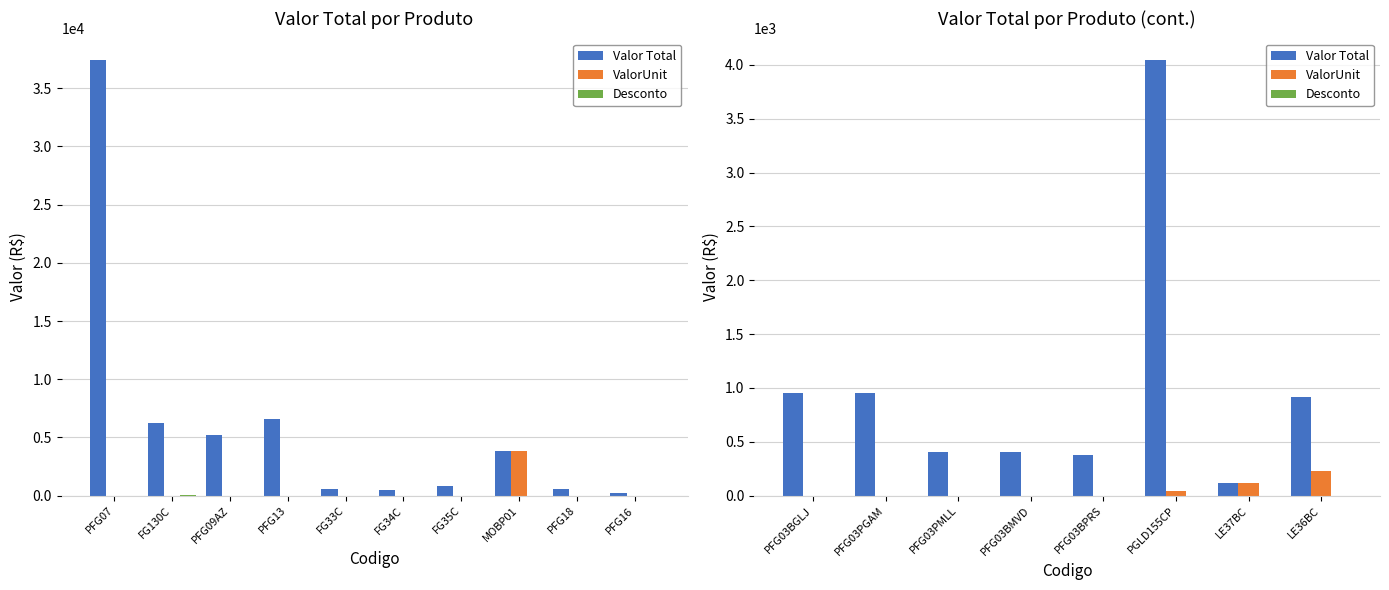

Where is Desconto nearest to the value 0?

PFG03BGLJ